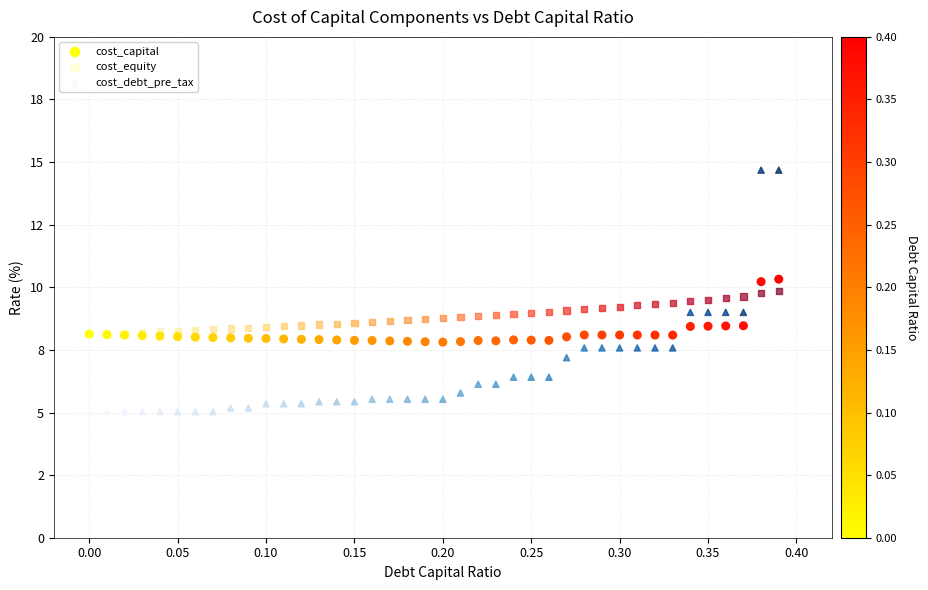

What are all the series names shown in the legend?

cost_capital, cost_equity, cost_debt_pre_tax